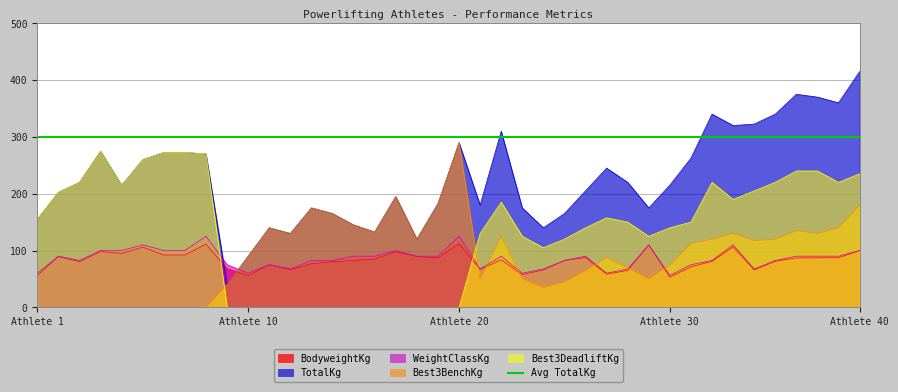

What is the minimum value for BodyweightKg?

53.2